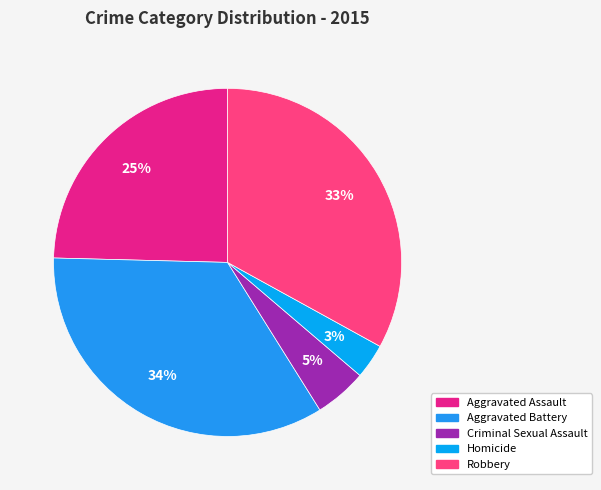

Rank the categories by value from highest to lowest.

Aggravated Battery, Robbery, Aggravated Assault, Criminal Sexual Assault, Homicide